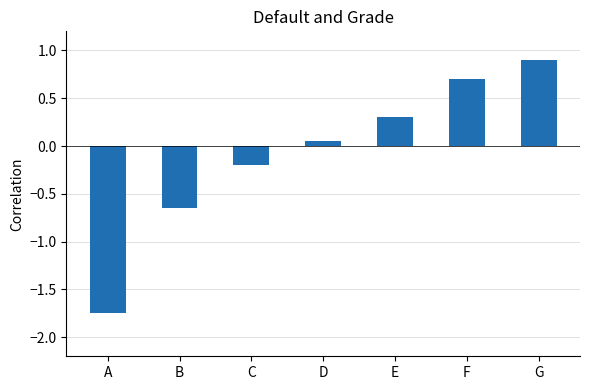

What is the change in value from C to G?

+1.1